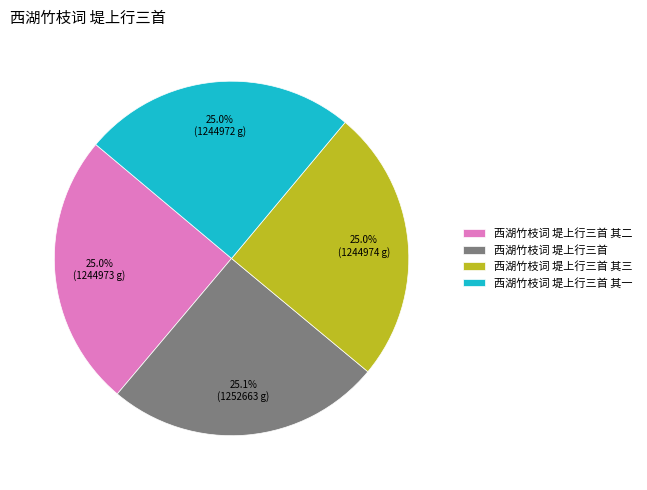

What portion of the pie excludes 西湖竹枝词 堤上行三首 其二?

75.0%